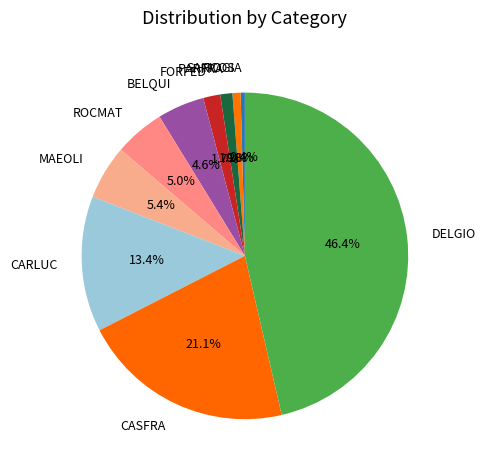

To the nearest percent, what portion does BELQUI represent?

5%